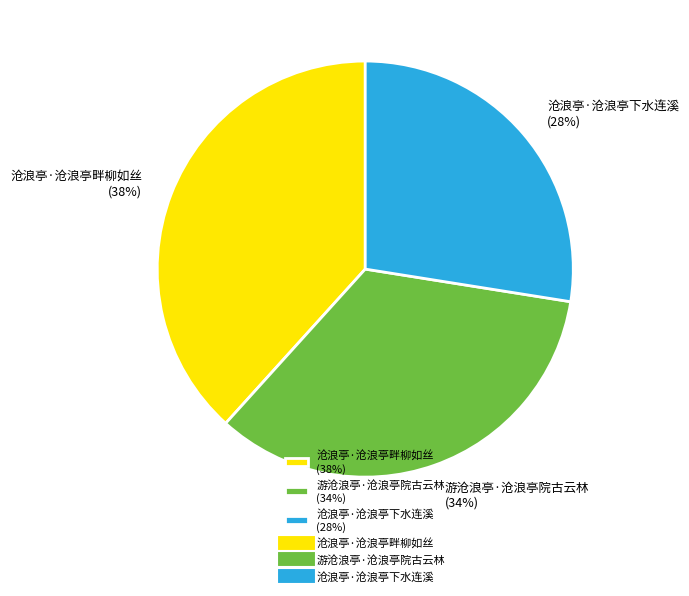

Which category has the biggest portion of the pie?

沧浪亭·沧浪亭畔柳如丝